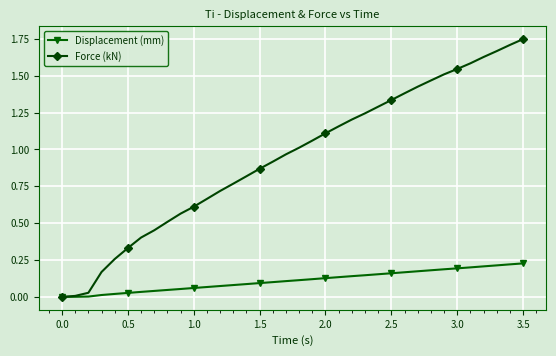

Which series has the widest spread of values?

Force (kN)